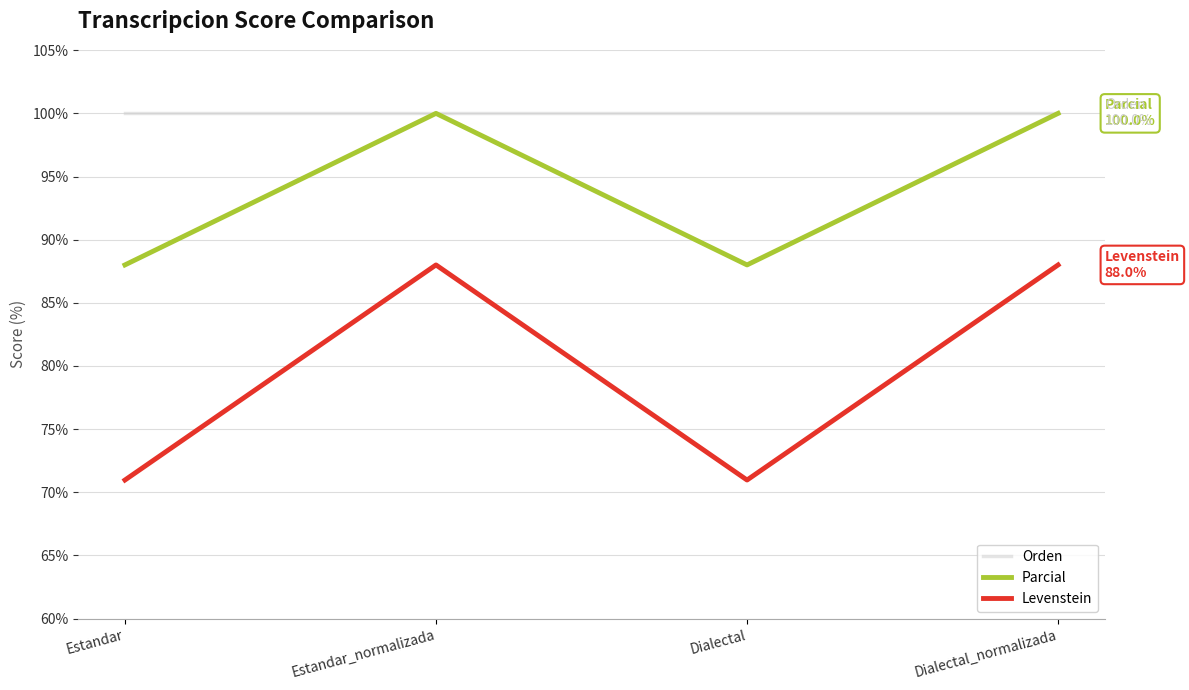

Count the number of data series in this chart.

3